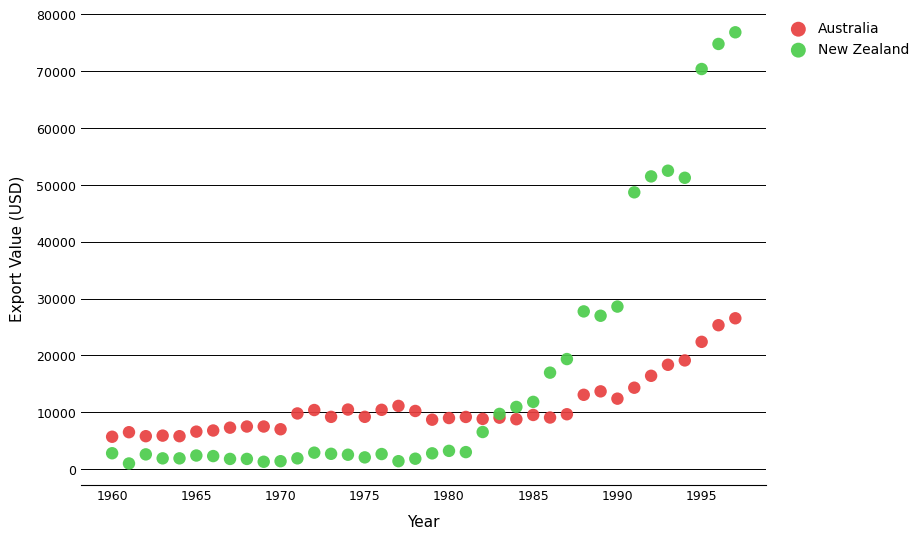

Which series contains the highest Y value?

New Zealand